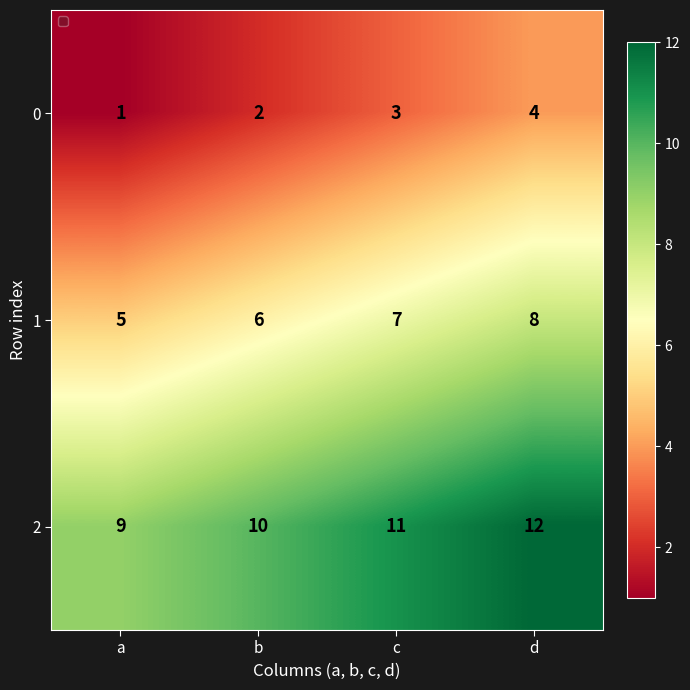

List the series in order of their peak value, highest first.

2, 1, 0